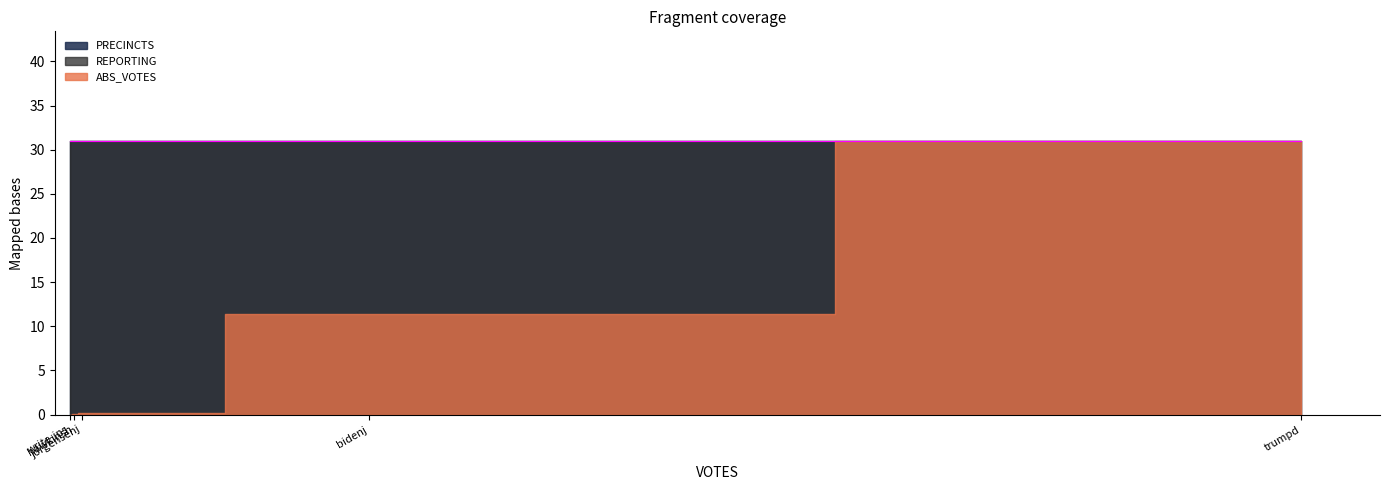

The value of REPORTING at hawkinsh is 31. True or false?

True